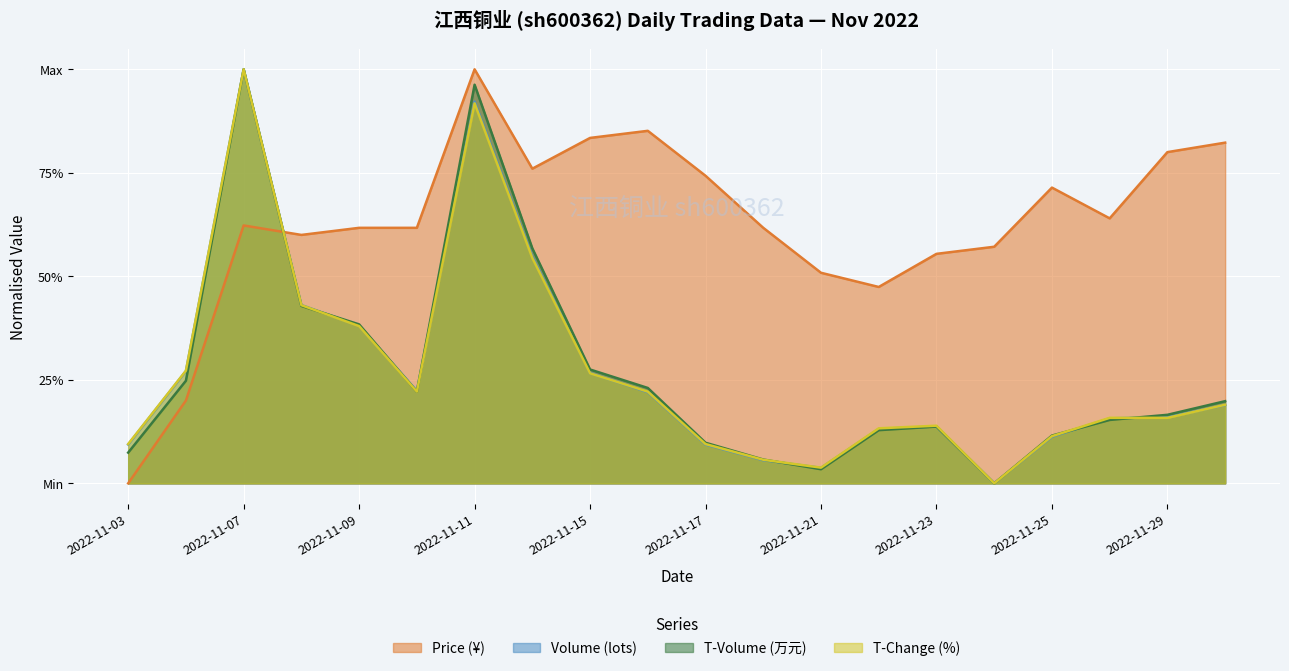

Reading left to right, what are all the values shown in this chart?

price: 2022-11-03=0.0	2022-11-04=0.2	2022-11-07=0.6	2022-11-08=0.6	2022-11-09=0.6	2022-11-10=0.6	2022-11-11=1.0	2022-11-14=0.8	2022-11-15=0.8	2022-11-16=0.9	2022-11-17=0.7	2022-11-18=0.6	2022-11-21=0.5	2022-11-22=0.5	2022-11-23=0.6	2022-11-24=0.6	2022-11-25=0.7	2022-11-28=0.6	2022-11-29=0.8	2022-11-30=0.8
volume: 2022-11-03=0.1	2022-11-04=0.3	2022-11-07=1.0	2022-11-08=0.4	2022-11-09=0.4	2022-11-10=0.2	2022-11-11=0.9	2022-11-14=0.5	2022-11-15=0.3	2022-11-16=0.2	2022-11-17=0.1	2022-11-18=0.1	2022-11-21=0.0	2022-11-22=0.1	2022-11-23=0.1	2022-11-24=0.0	2022-11-25=0.1	2022-11-28=0.2	2022-11-29=0.2	2022-11-30=0.2
t_volume: 2022-11-03=0.1	2022-11-04=0.2	2022-11-07=1.0	2022-11-08=0.4	2022-11-09=0.4	2022-11-10=0.2	2022-11-11=1.0	2022-11-14=0.6	2022-11-15=0.3	2022-11-16=0.2	2022-11-17=0.1	2022-11-18=0.1	2022-11-21=0.0	2022-11-22=0.1	2022-11-23=0.1	2022-11-24=0.0	2022-11-25=0.1	2022-11-28=0.2	2022-11-29=0.2	2022-11-30=0.2
t_change: 2022-11-03=0.1	2022-11-04=0.3	2022-11-07=1.0	2022-11-08=0.4	2022-11-09=0.4	2022-11-10=0.2	2022-11-11=0.9	2022-11-14=0.5	2022-11-15=0.3	2022-11-16=0.2	2022-11-17=0.1	2022-11-18=0.1	2022-11-21=0.0	2022-11-22=0.1	2022-11-23=0.1	2022-11-24=0.0	2022-11-25=0.1	2022-11-28=0.2	2022-11-29=0.2	2022-11-30=0.2